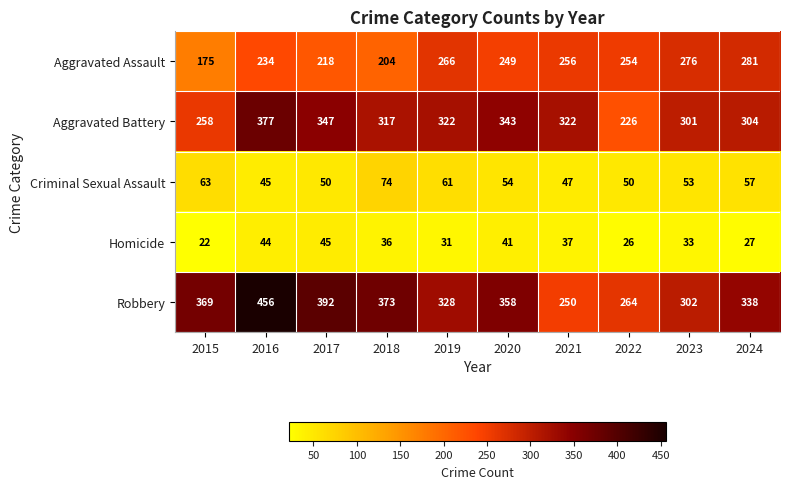

Is it true that Criminal Sexual Assault equals 63 at 2015?

True